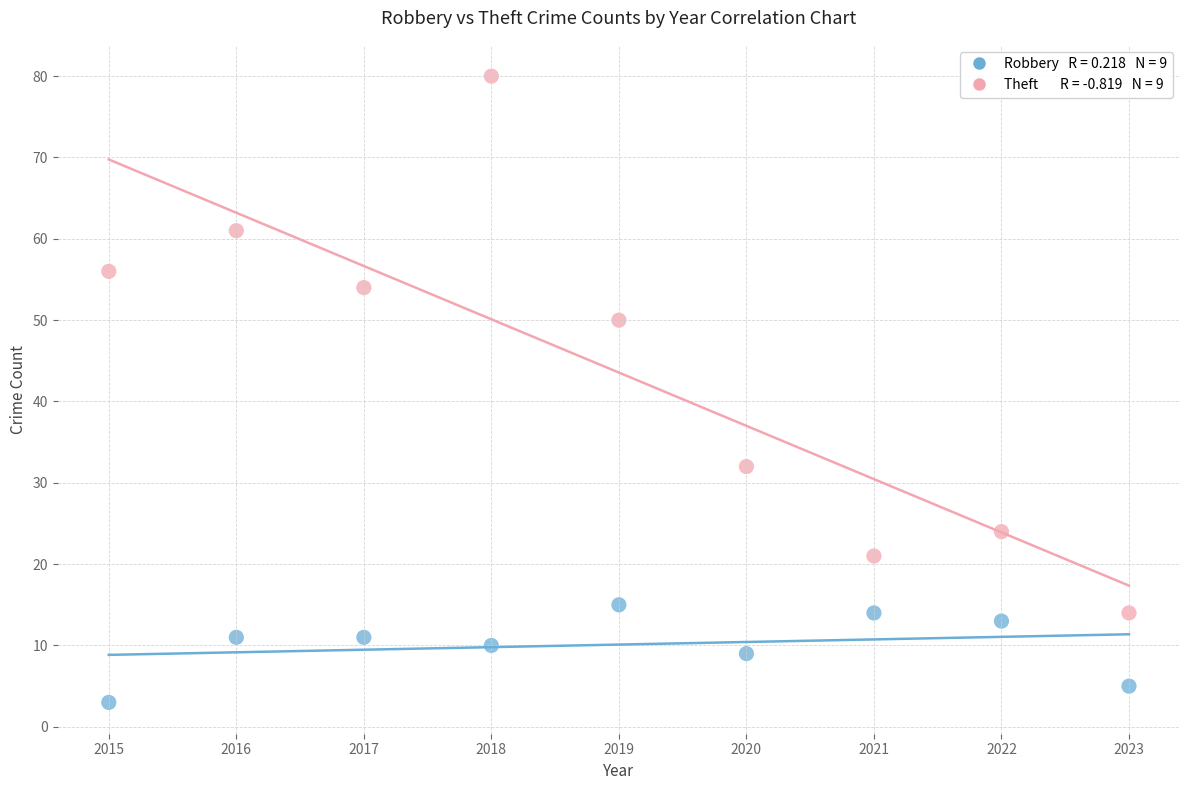

Across all data points, what is the range of Y values (max minus min)?

77